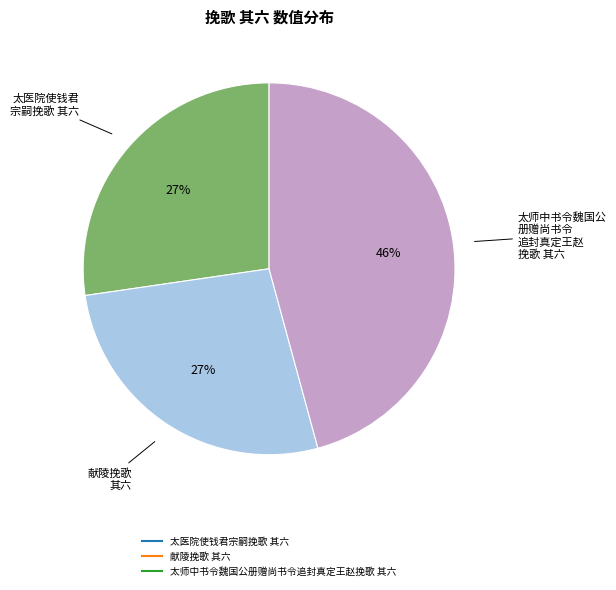

Count the number of slices in the pie.

3